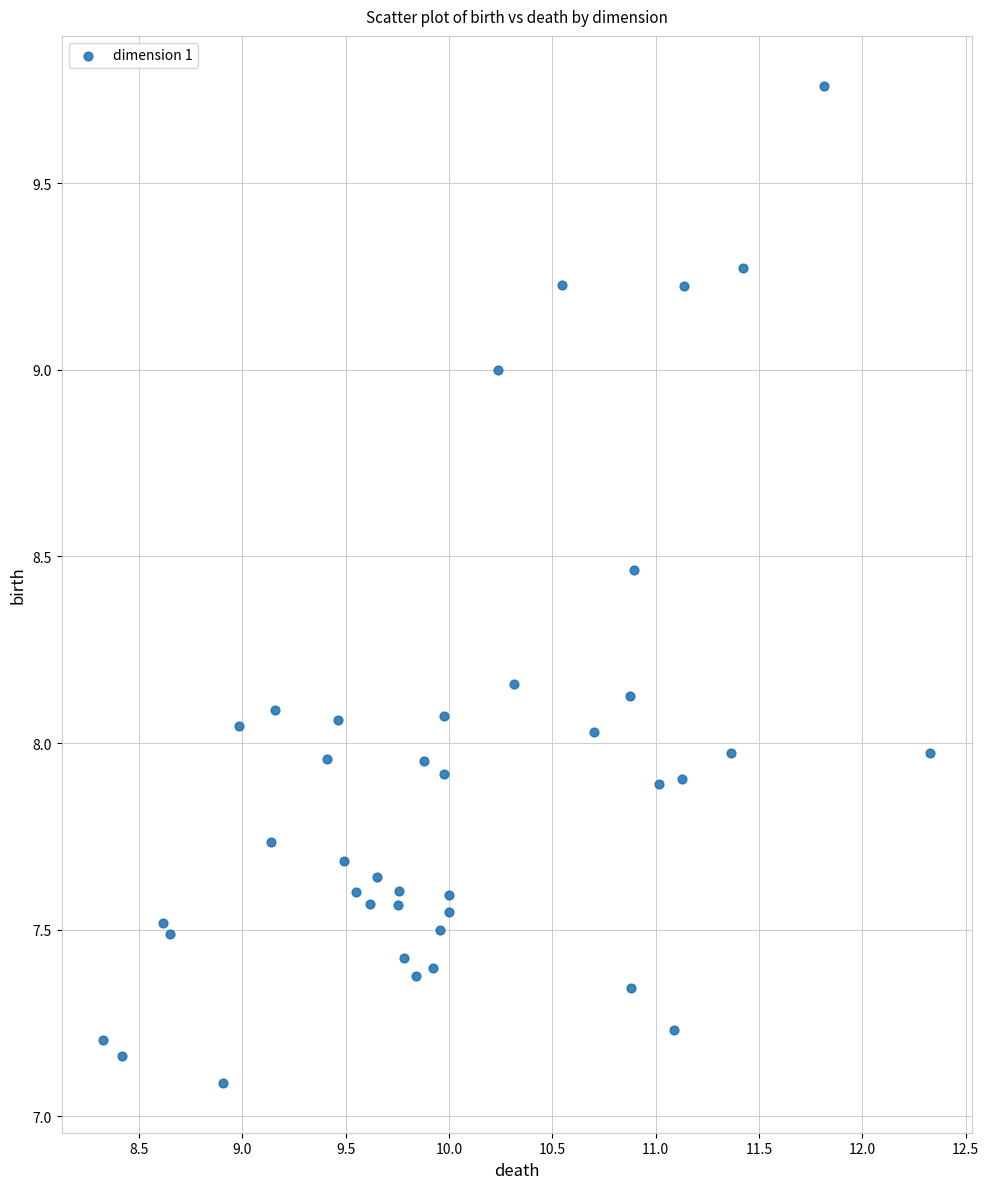

What is the range of Y values (max minus min)?

2.7